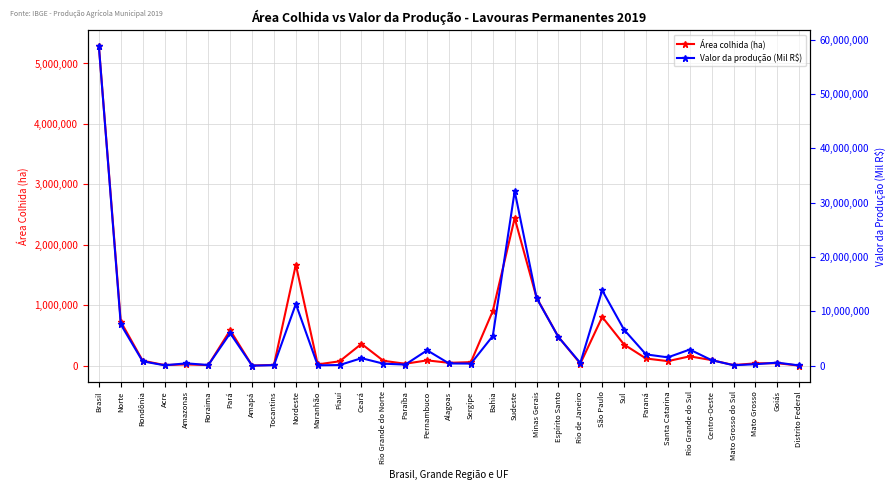

What is the value of the Valor da produção (Mil R$) point at the 30th from the left?

103415